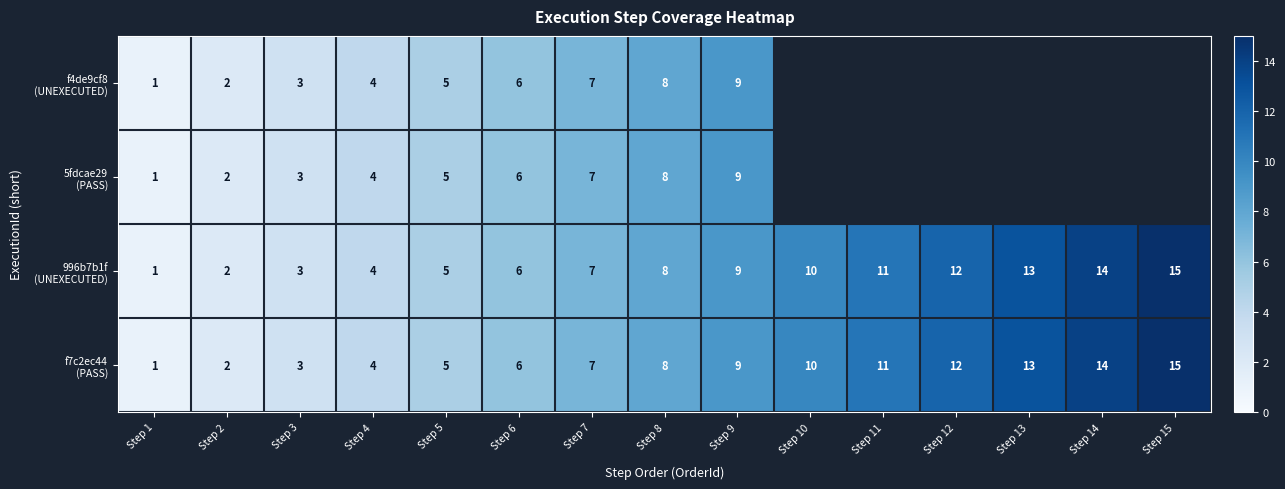

At how many categories does at least one series exceed 7?

8